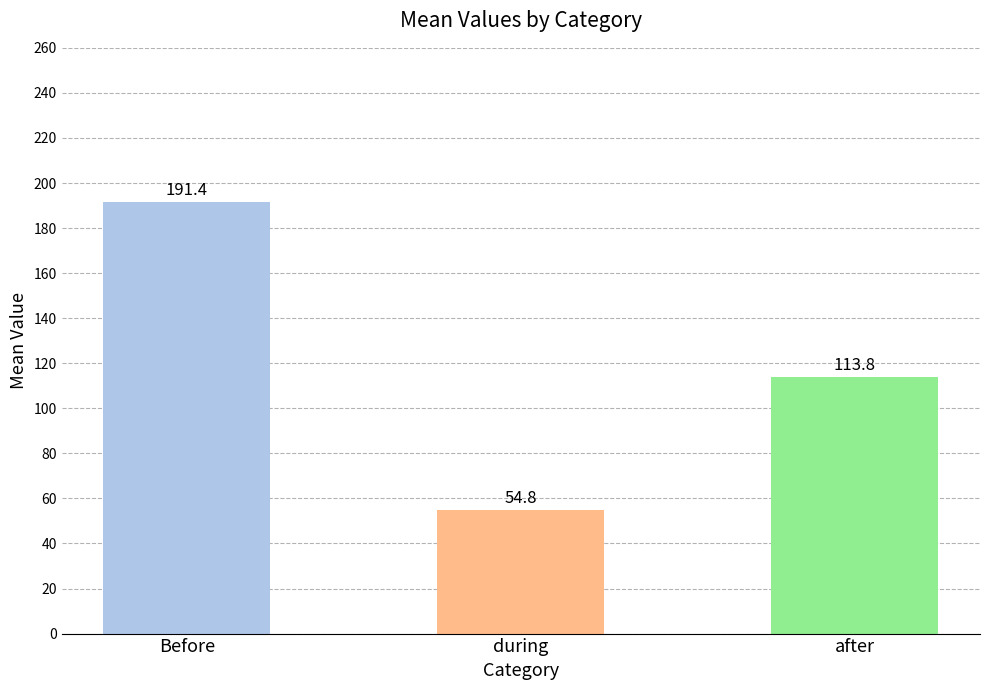

Reading left to right, transcribe all the data shown in this chart.

Before: 199	188	184	181	192	222	207	185	182	185	191	175	185	201	194	186	196	184	199	185	186	191	188	204	196
during: 41	55	78	68	35	34	48	73	51	36	66	64	60	60	69	53	58	79	45	40	54	63	62	21	57
after: 125	122	103	116	138	109	110	107	132	144	108	126	120	104	102	126	111	102	121	140	125	112	115	14	112